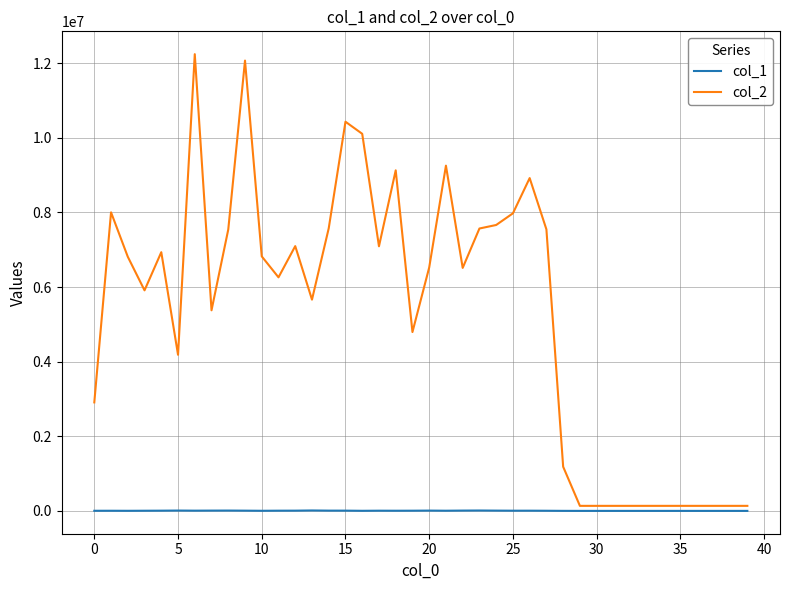

Rank the series by their average value, from lowest to highest.

col_1, col_2